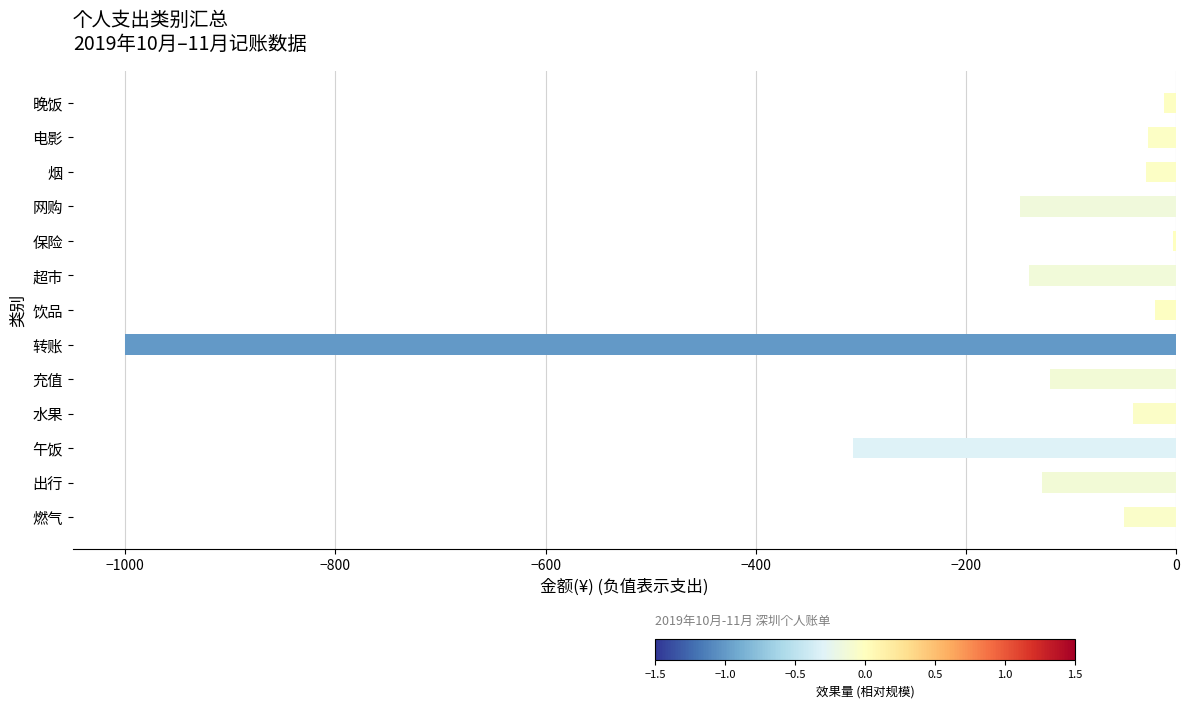

What is the change in value from 水果 to 转账?

-959.4